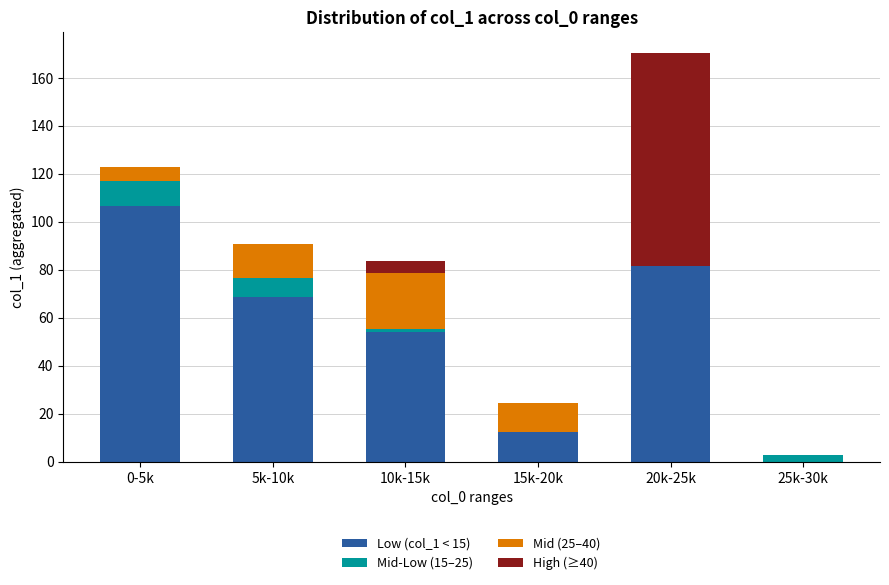

Which category has the highest value in the Low (col_1 < 15) series?

0-5k